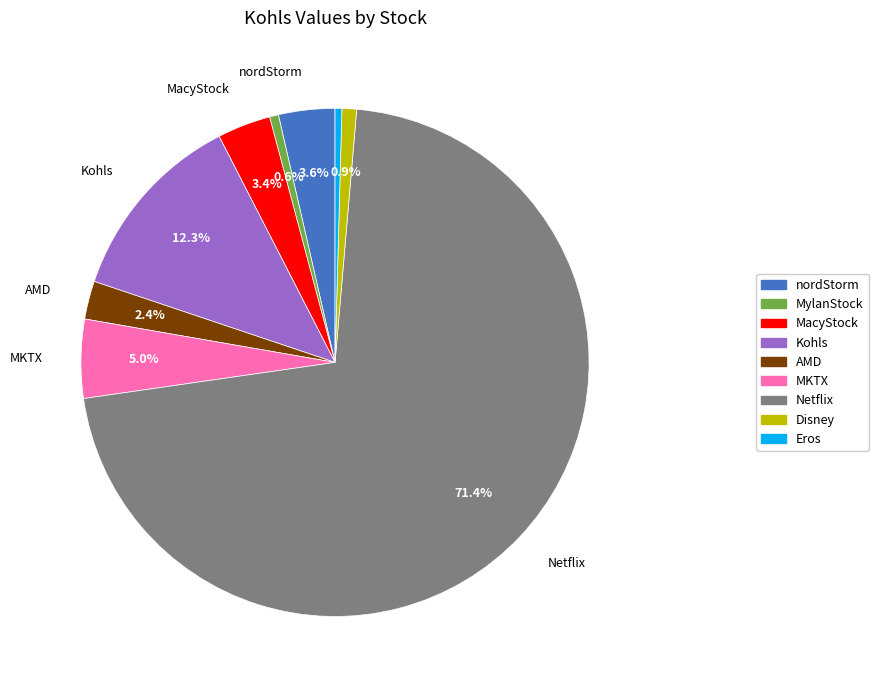

Does any single category account for the majority?

Yes